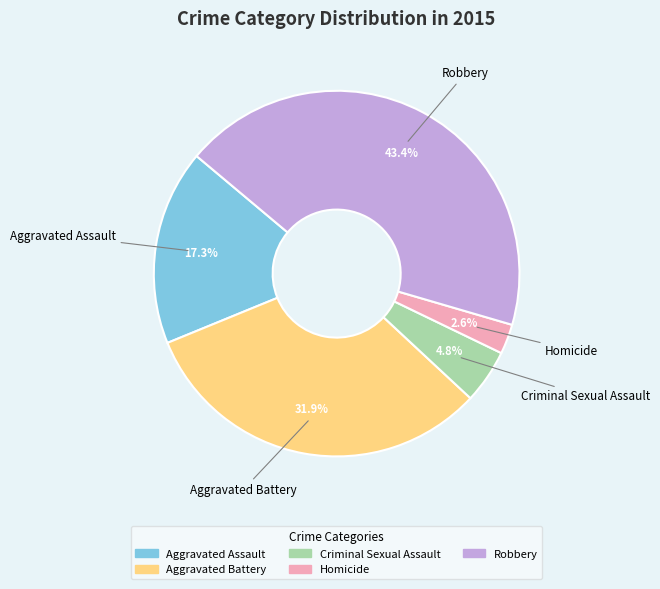

Is the sum of Homicide and Criminal Sexual Assault greater than half?

No